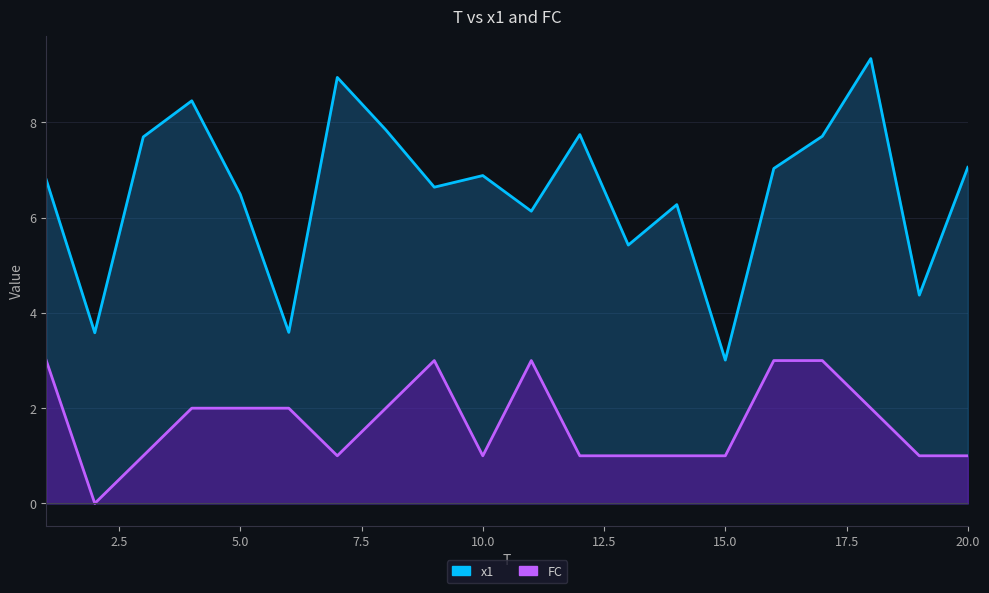

The value of x1 at 11 is 6.1. True or false?

True